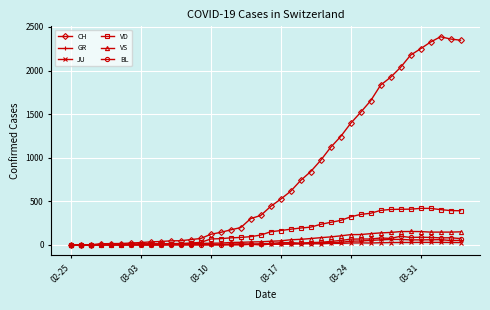

What is the maximum value for VS?

154